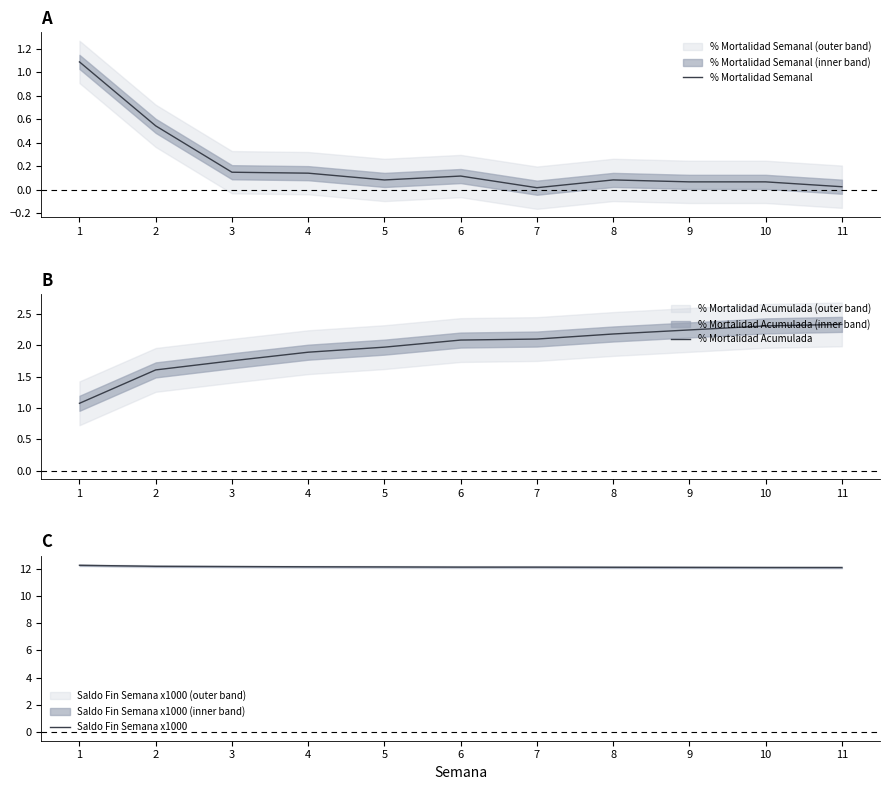

At which label does % Mortalidad Acumulada first exceed 2?

6